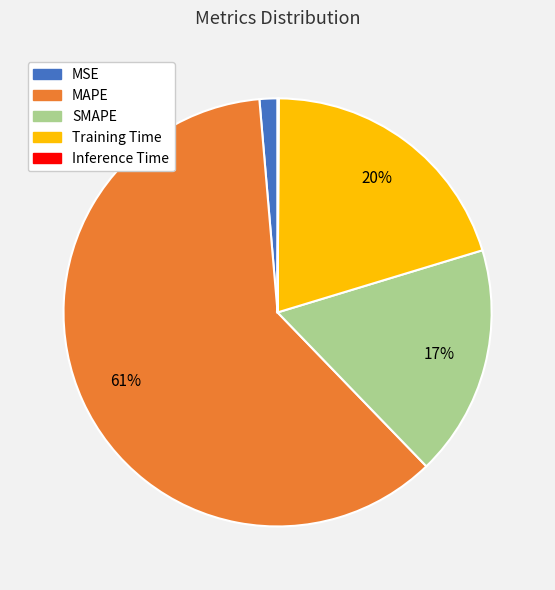

Is MSE the majority of the pie?

No